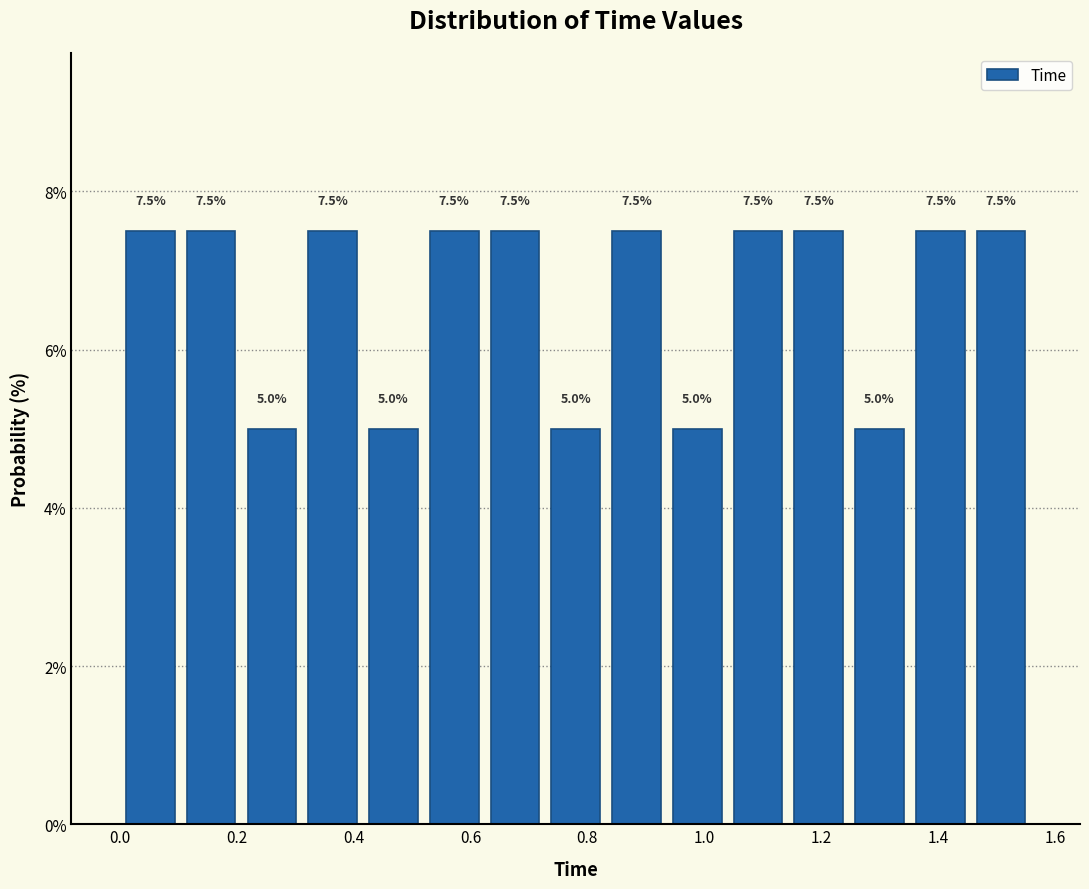

Reading left to right, list every bar in this chart as the range it spans on the x-axis followed by its height. The bar edges are not printed on the chart, so give them approximately, as read against the axis.

0.000 to 0.104: 7.5
0.104 to 0.208: 7.5
0.208 to 0.312: 5.0
0.312 to 0.416: 7.5
0.416 to 0.520: 5.0
0.520 to 0.624: 7.5
0.624 to 0.728: 7.5
0.728 to 0.832: 5.0
0.832 to 0.936: 7.5
0.936 to 1.040: 5.0
1.040 to 1.144: 7.5
1.144 to 1.248: 7.5
1.248 to 1.352: 5.0
1.352 to 1.456: 7.5
1.456 to 1.560: 7.5